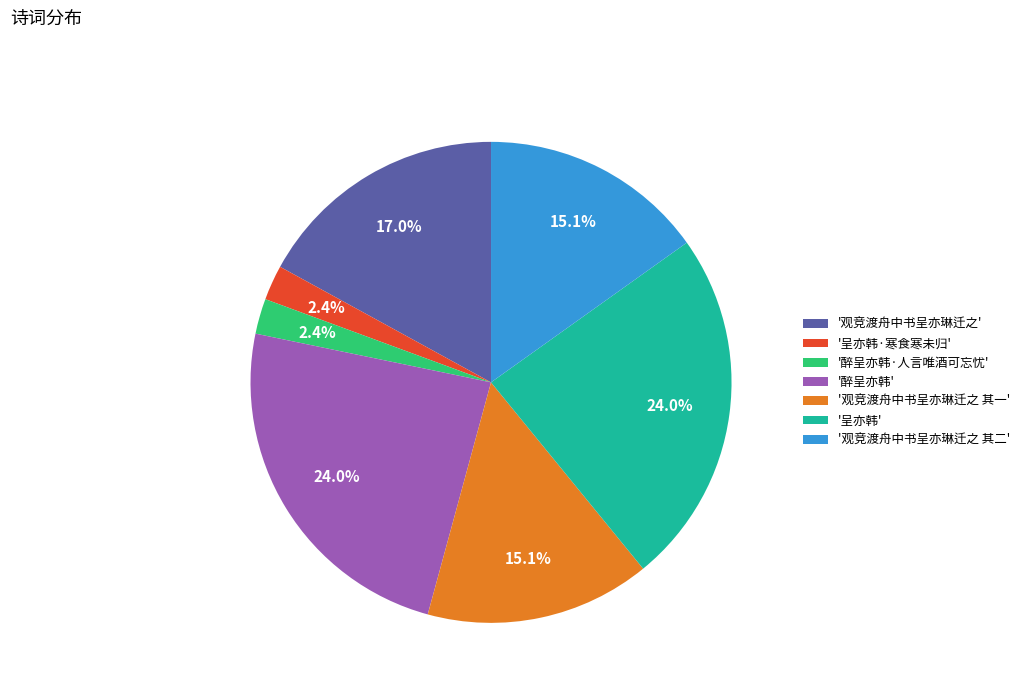

Approximately how many times larger is the value at '观竞渡舟中书呈亦琳迁之 其一' compared to '观竞渡舟中书呈亦琳迁之 其二'?

1.0